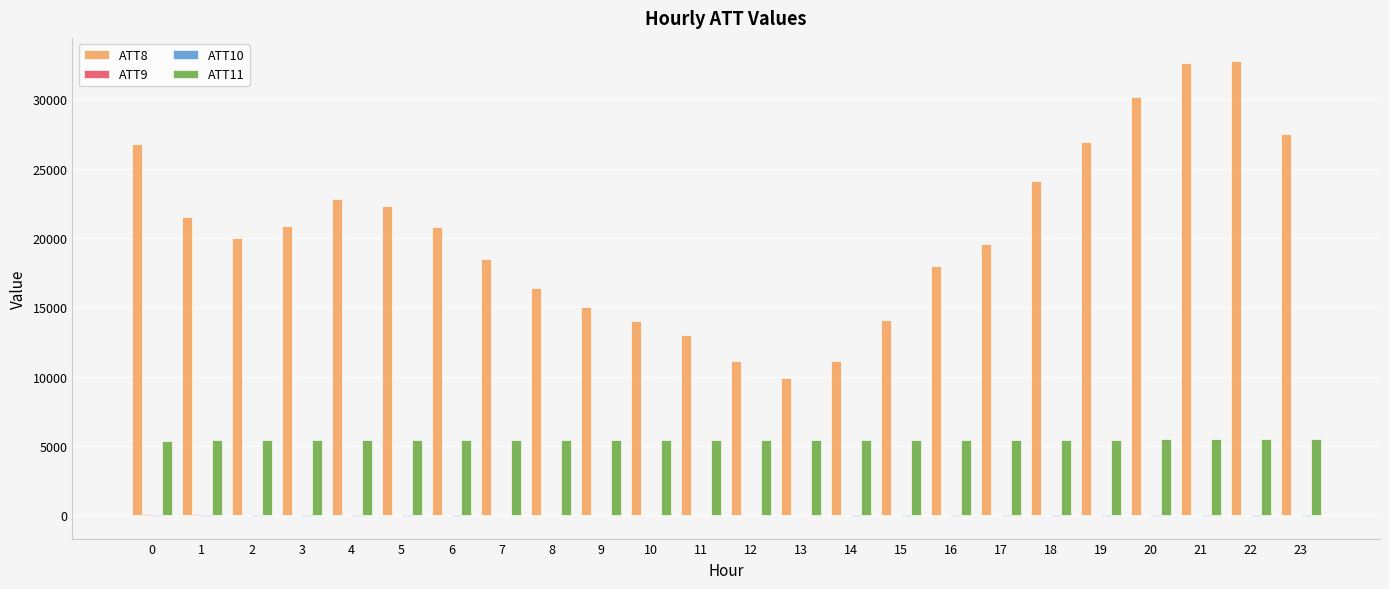

What is the average value of the ATT8 series?

20412.5